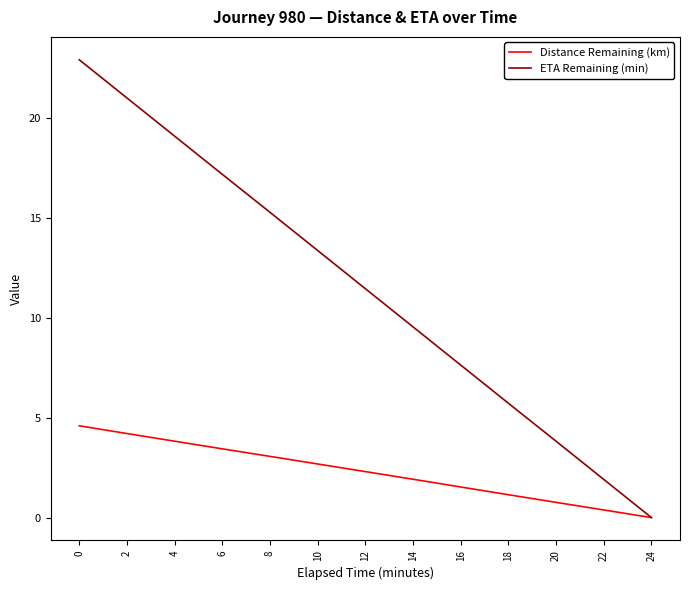

Which series has the largest total across all categories?

ETA Remaining (min)